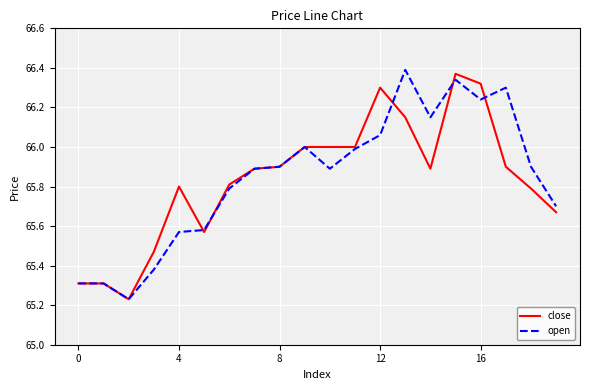

What is the label of the 2nd point from the right?

18